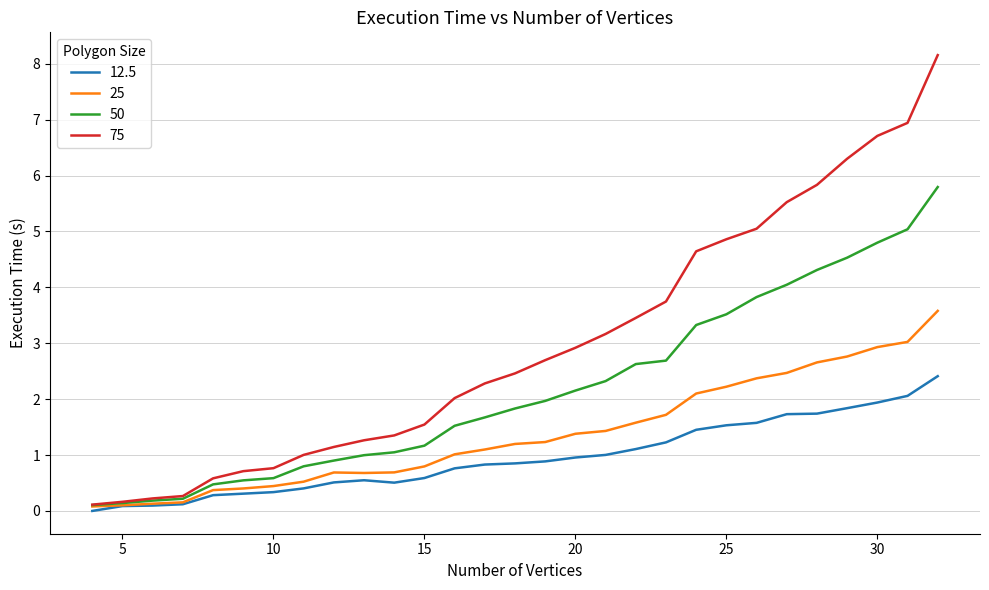

Which series has the largest range (max minus min)?

75